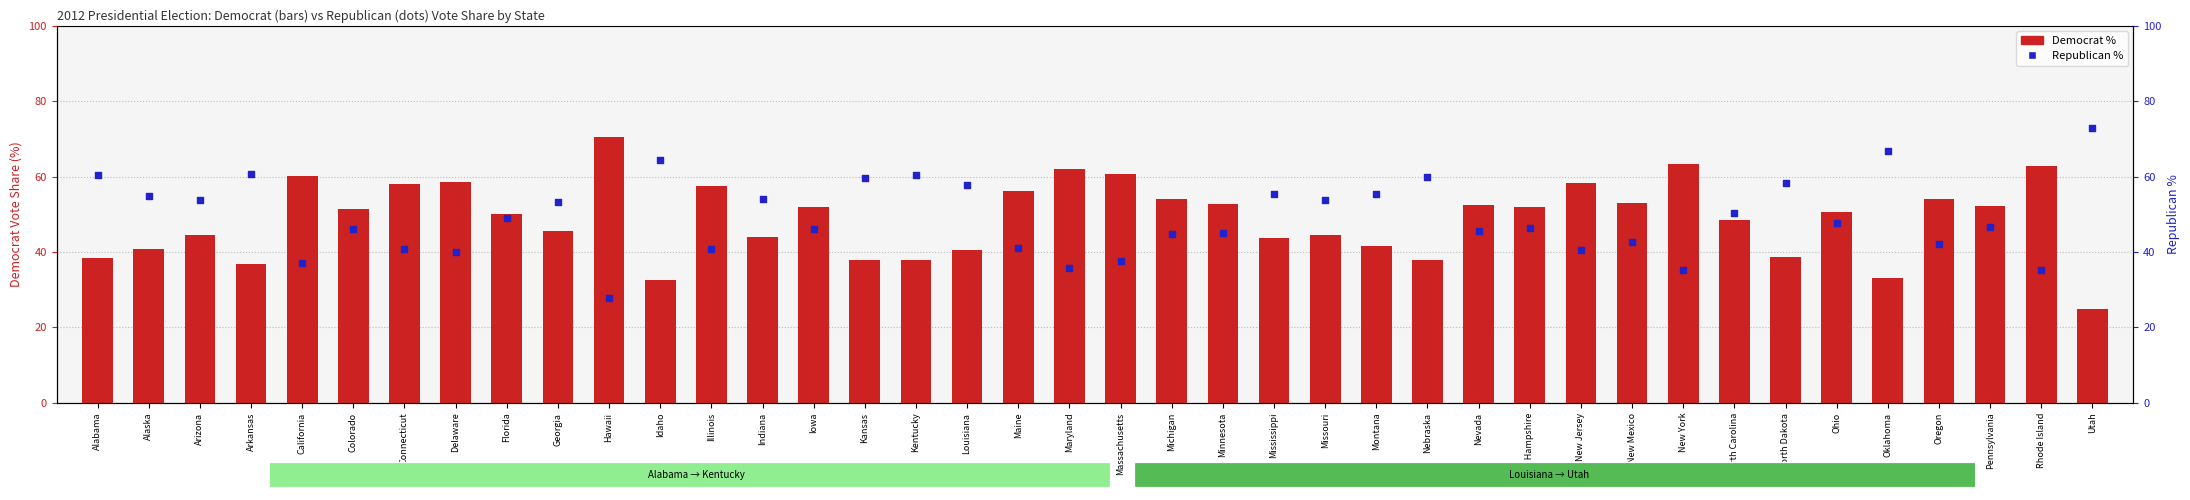

At which category is the sum across all series the highest?

Oklahoma